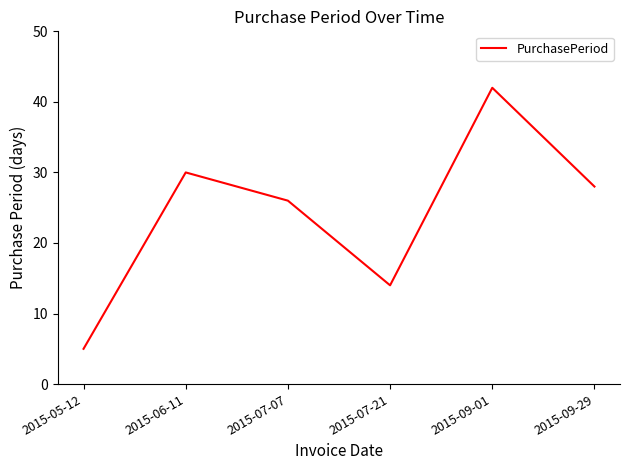

What position from the right is 2015-09-01?

2